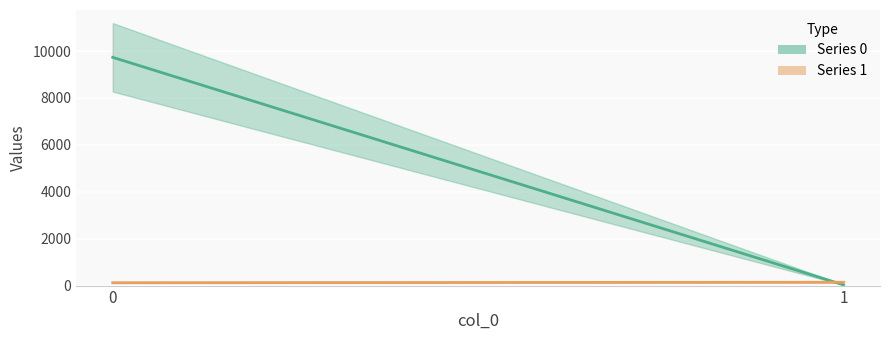

What is the average value of the 1 series?

132